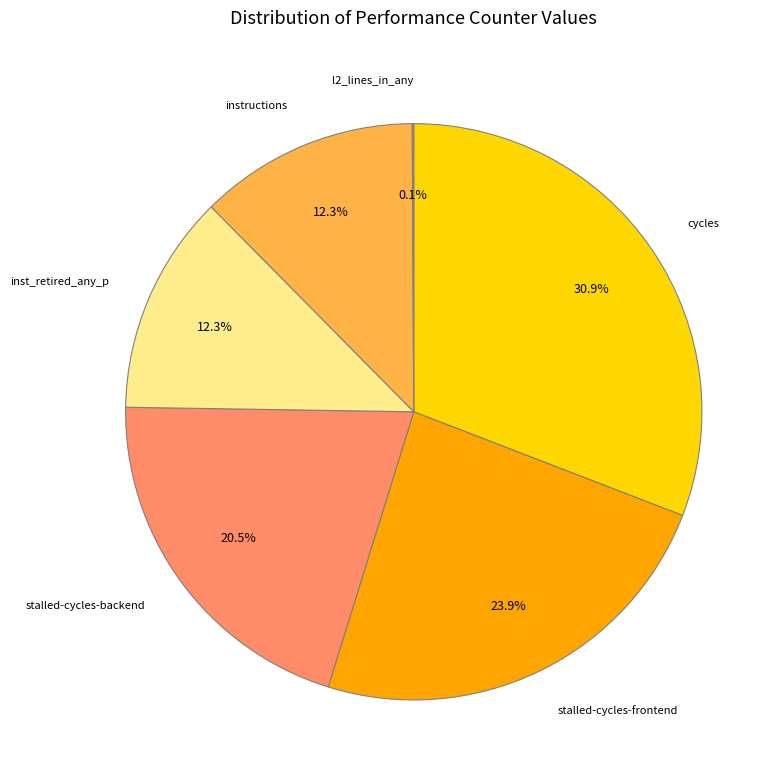

To the nearest percent, what percentage of the pie is stalled-cycles-frontend?

24%